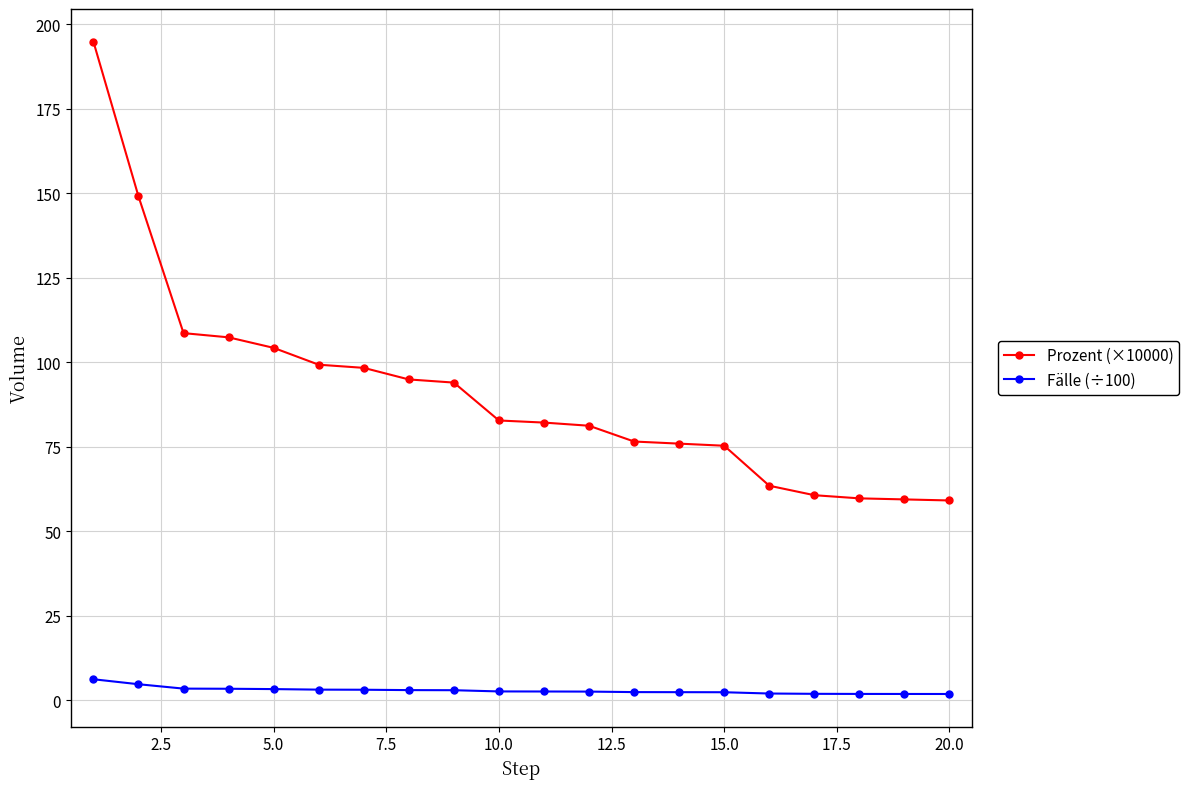

List the series in order of their peak value, lowest first.

Fälle (÷100), Prozent (×10000)